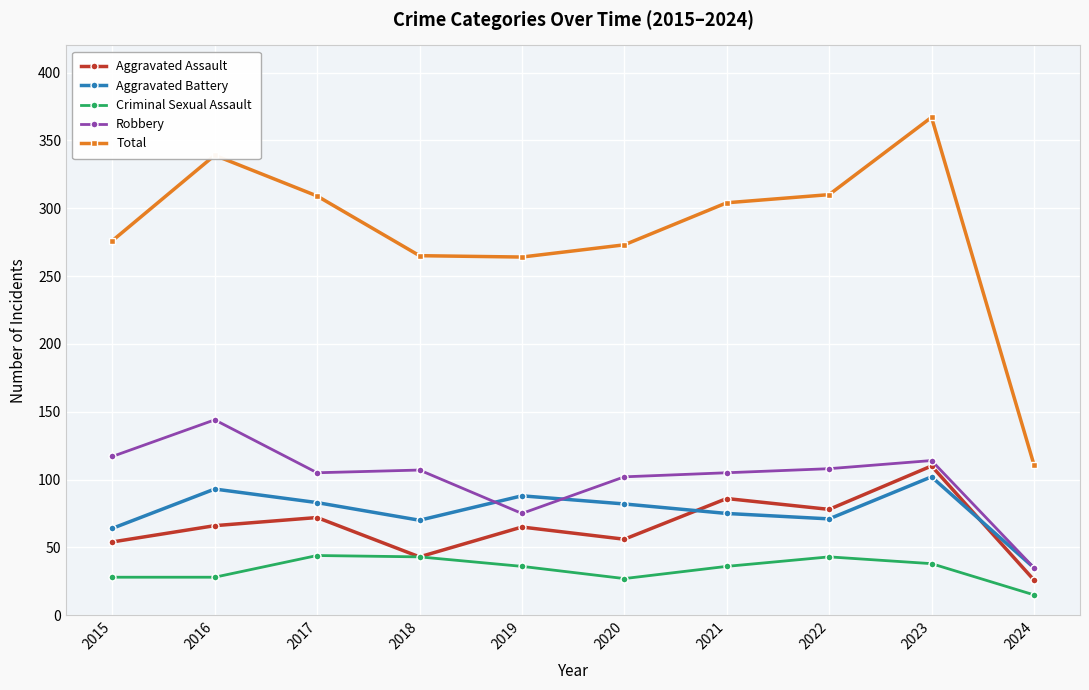

At which category does the chart reach its peak across all series?

2023